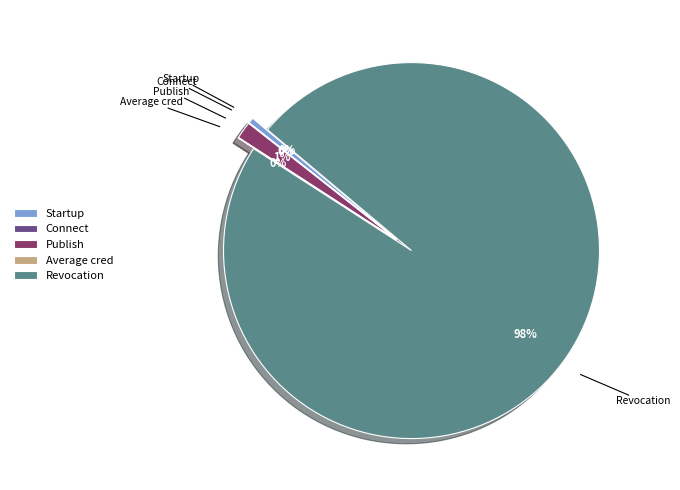

Which slice represents more than half of the pie?

Revocation